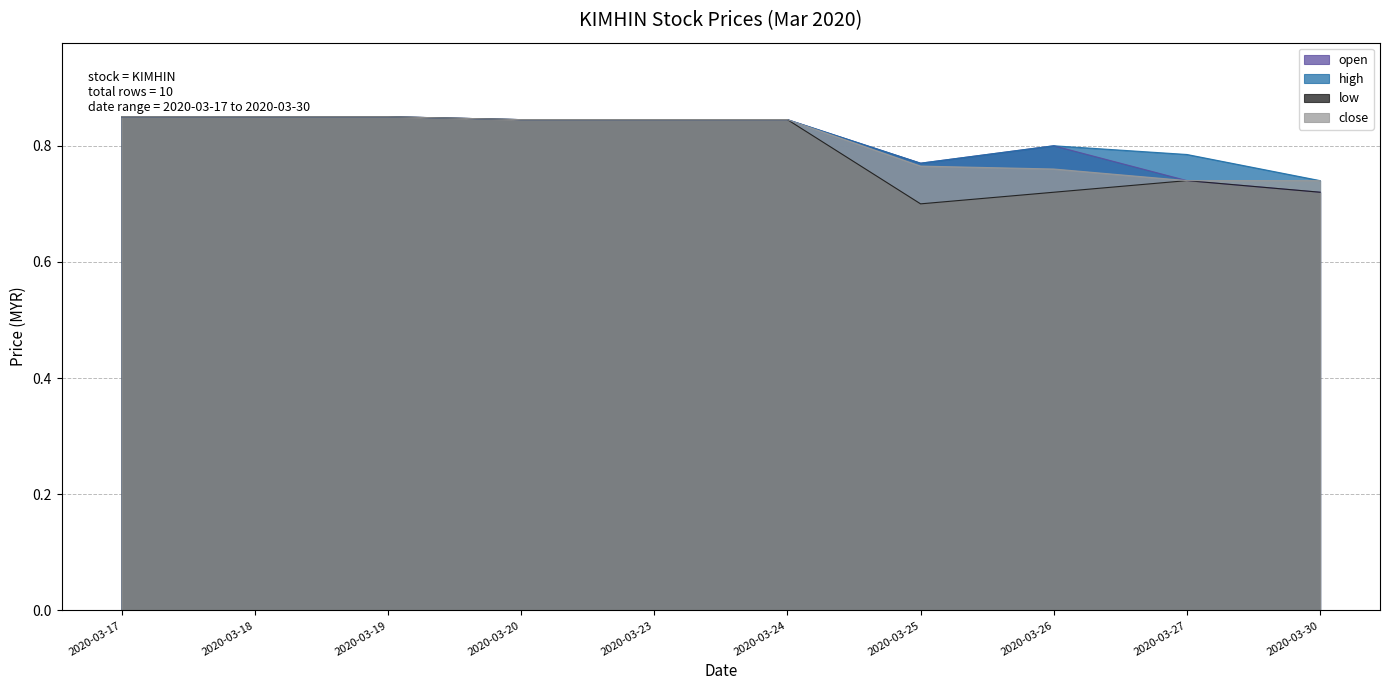

The high series shows 1.3 at 2020-03-18. True or false?

False